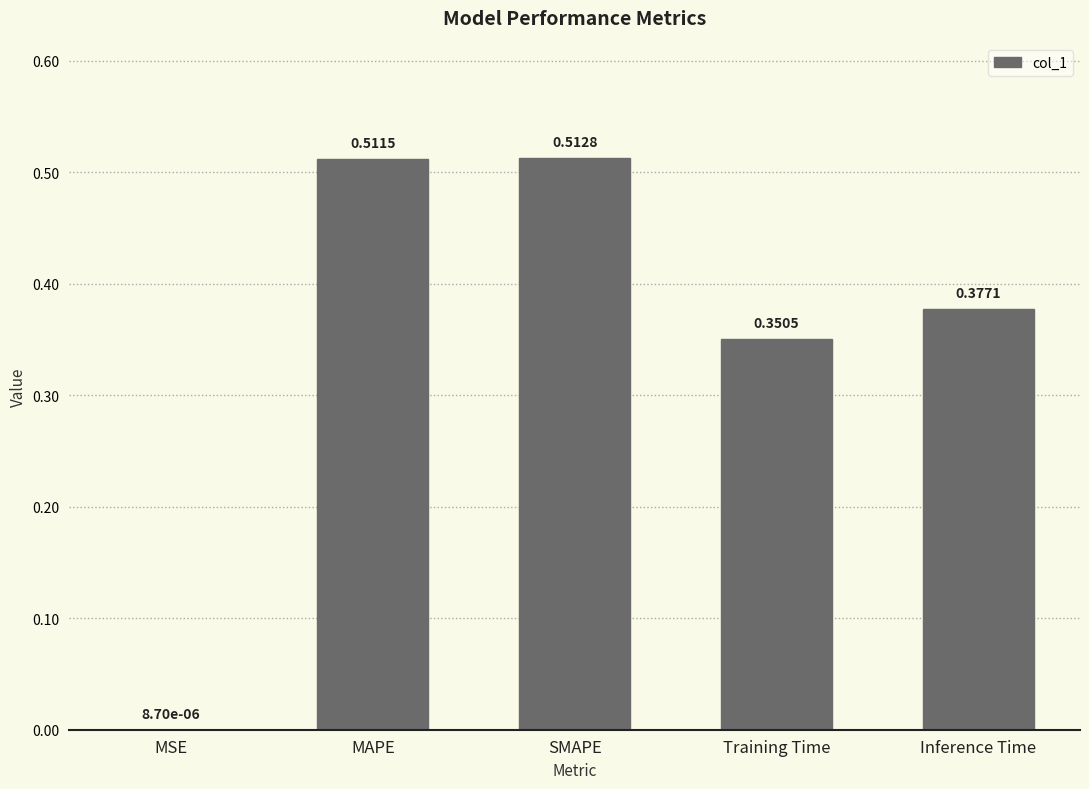

What is the sum of the values at SMAPE and Training Time?

0.9